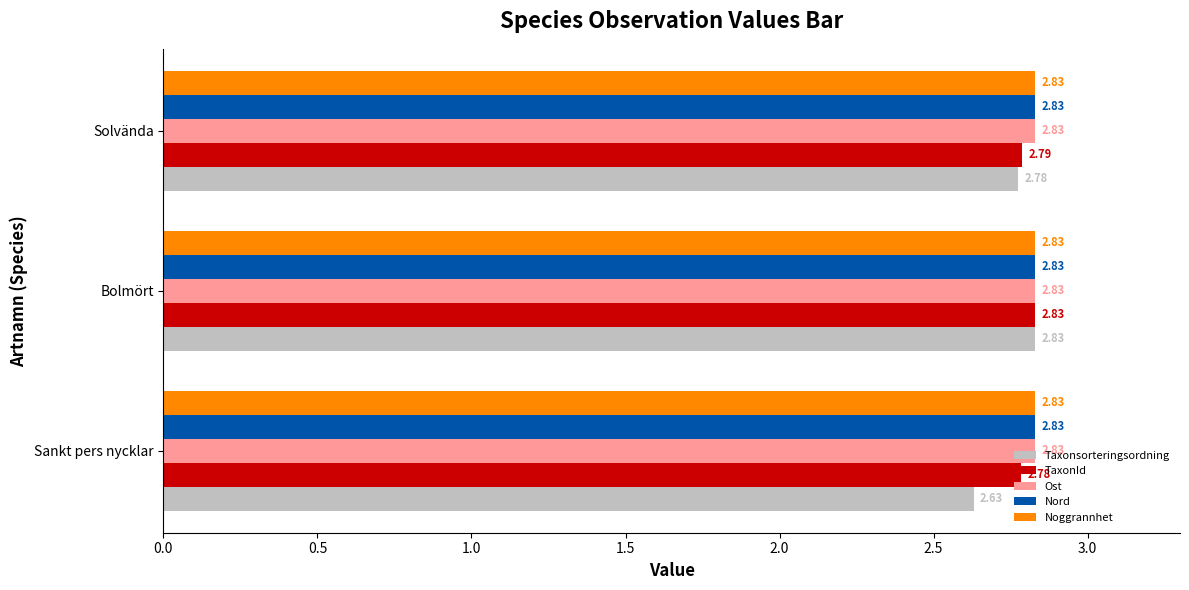

What is the sum of all Nord values?

8.5